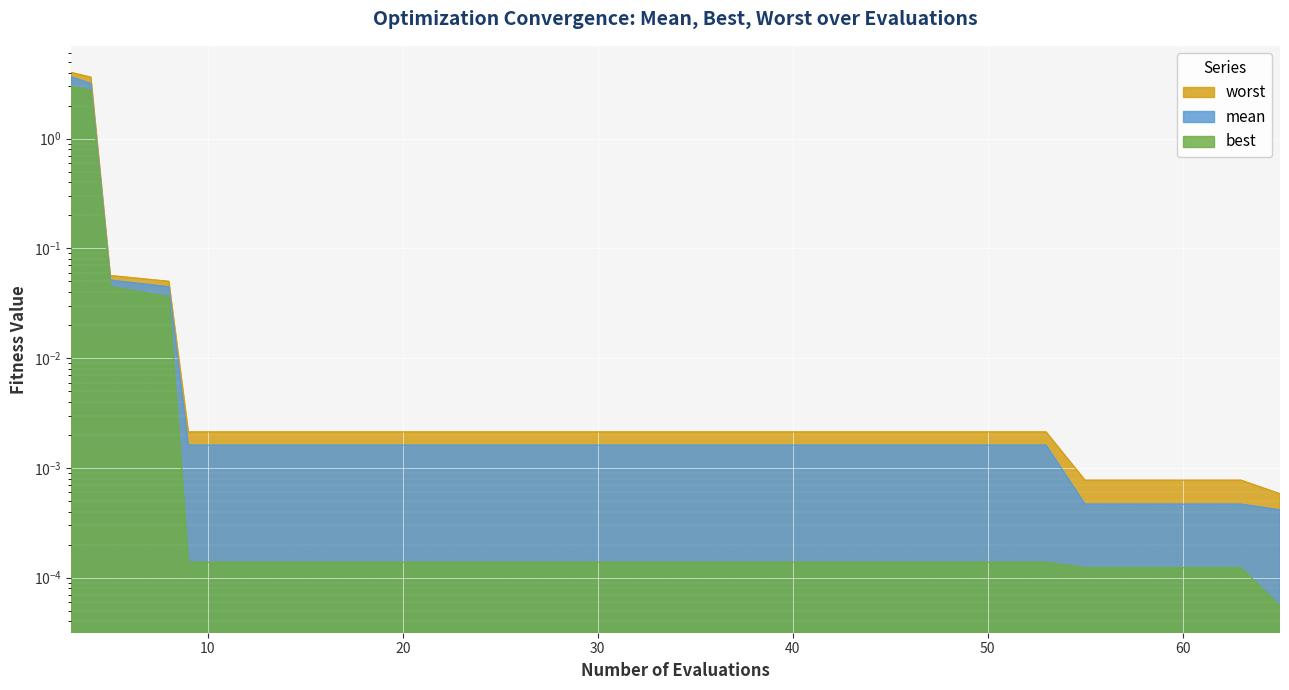

Rank the series at 5 from highest to lowest value.

worst, mean, best